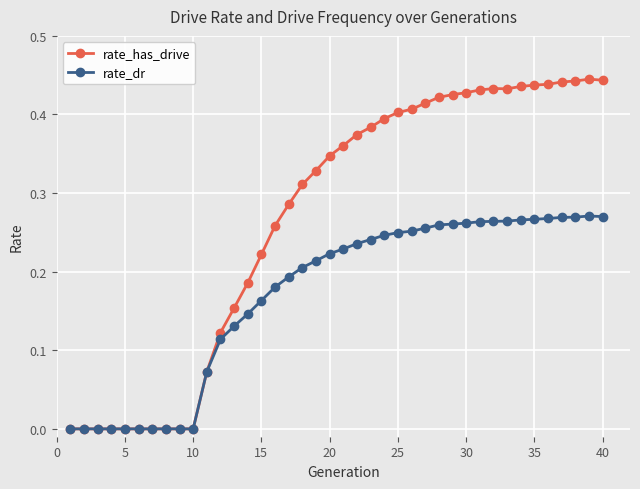

Which series has the largest total across all categories?

rate_has_drive